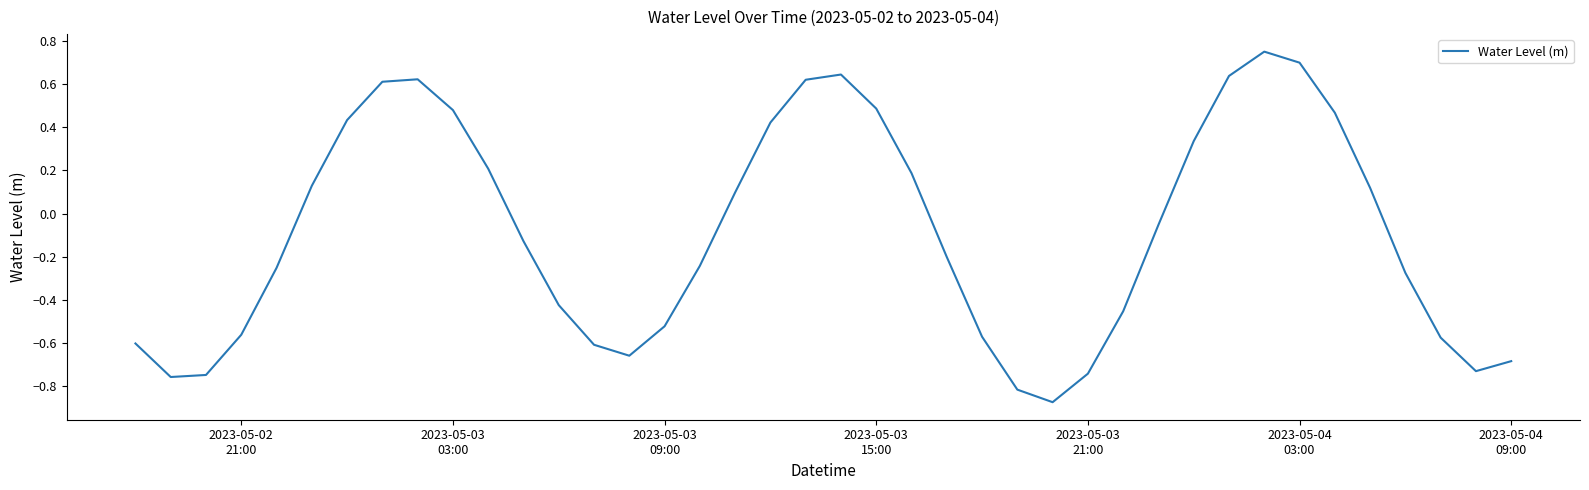

Does the chart display data point markers on the line(s)?

No